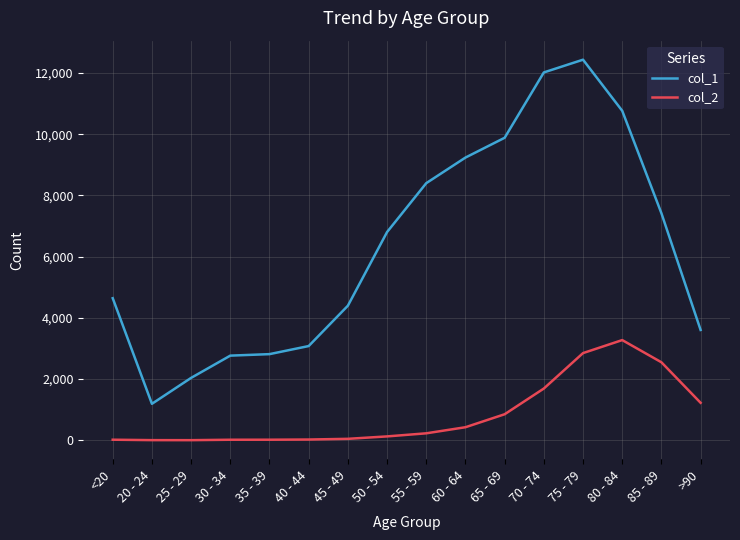

What is the greatest value displayed?

12434